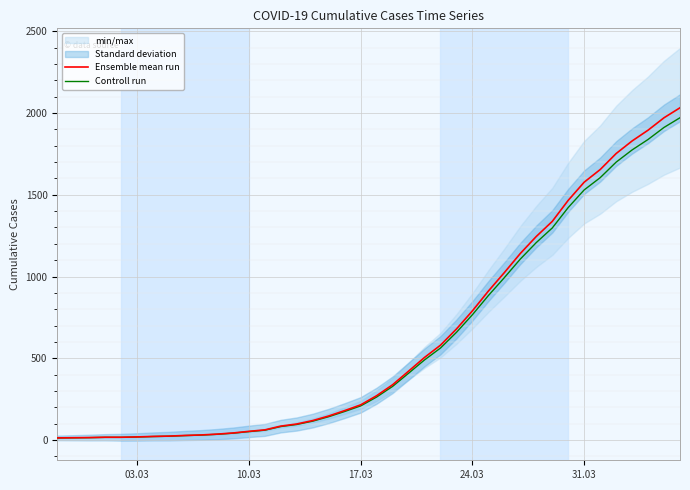

Rank the series by their average value, from highest to lowest.

Ensemble mean run, Controll run